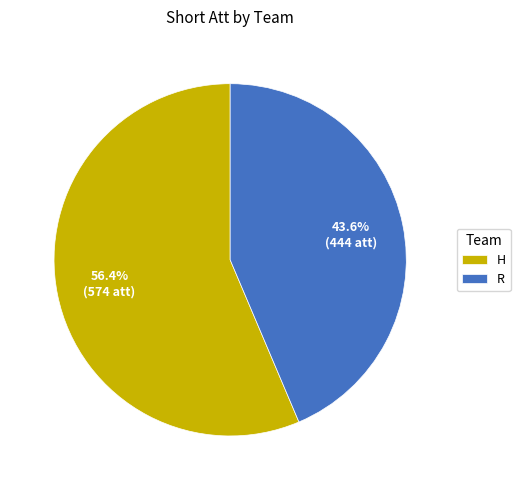

What is the largest slice in the pie chart?

H